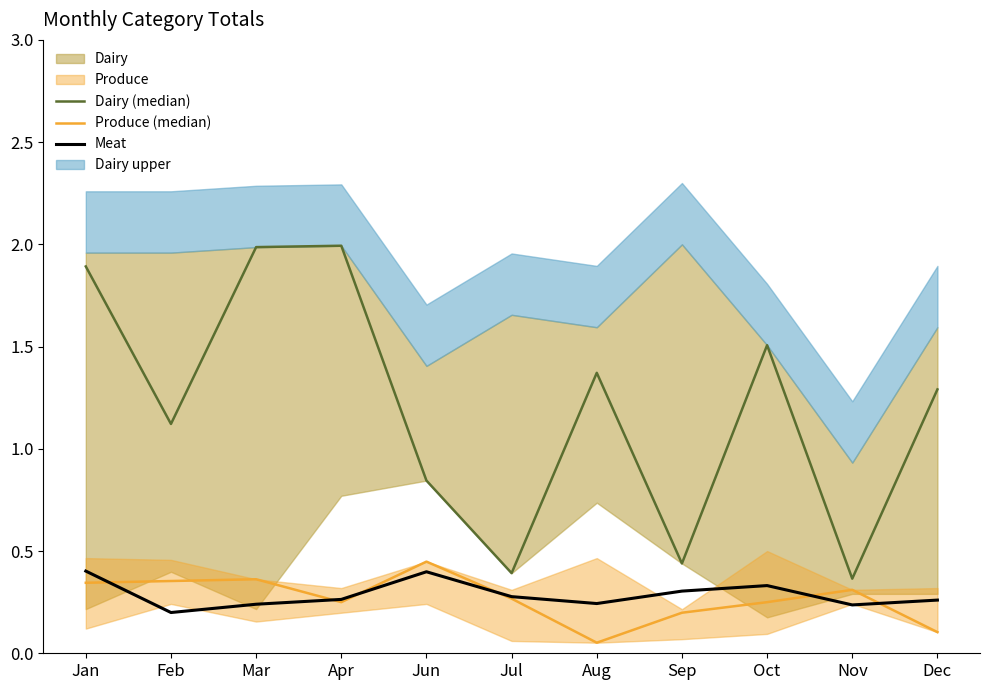

The value of Meat at Jun is 0.4. True or false?

True